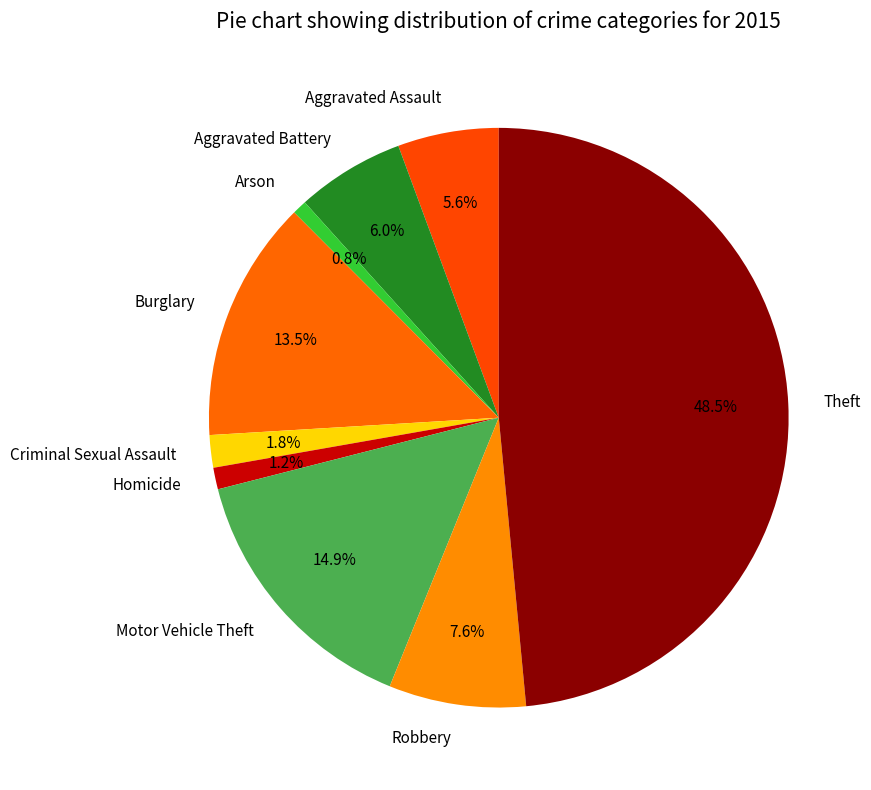

Does Burglary account for over 50% of the chart?

No